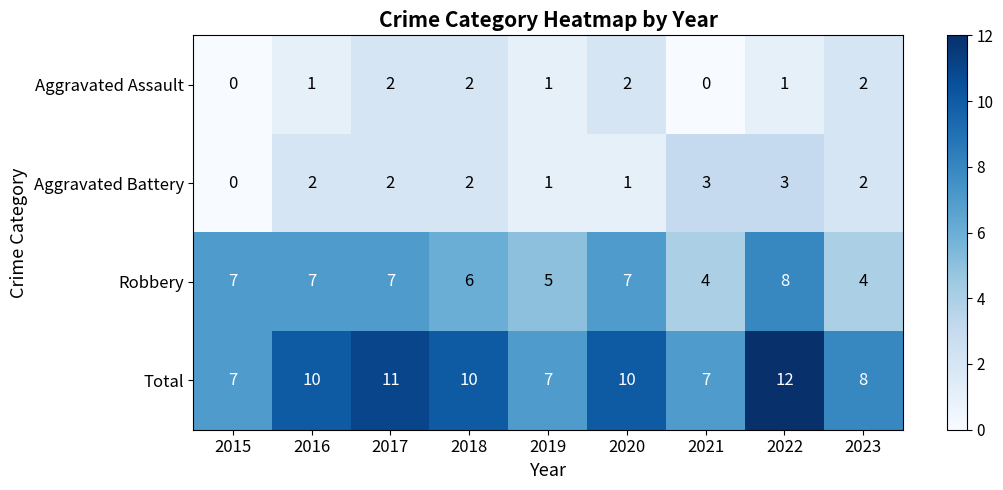

Which series changed the most between 2020 and 2023?

Robbery